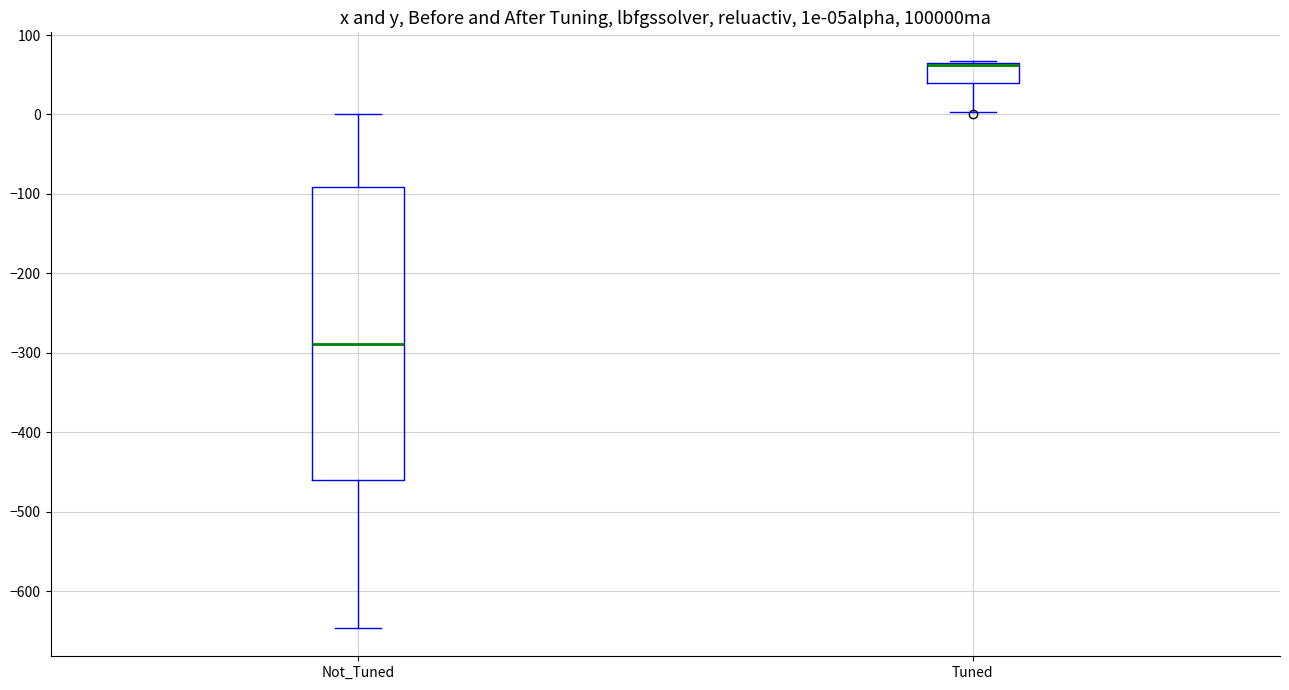

Reading left to right, read every box against the y-axis: the position of its median line, the range the box covers, and the ends of its whiskers. The values are not printed on the chart, so give them approximately, as read against the axis.

Not_Tuned: median -290, box -460 to -90, whiskers -650 to 0
Tuned: median 60 (drawn on the box's upper edge), box 40 to 70, whiskers 0 to 70